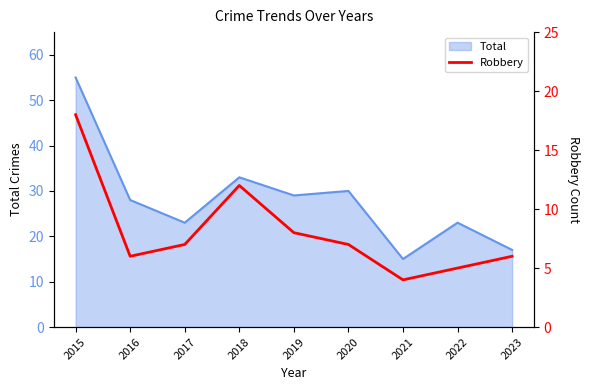

The Total series shows 28 at 2016. True or false?

True